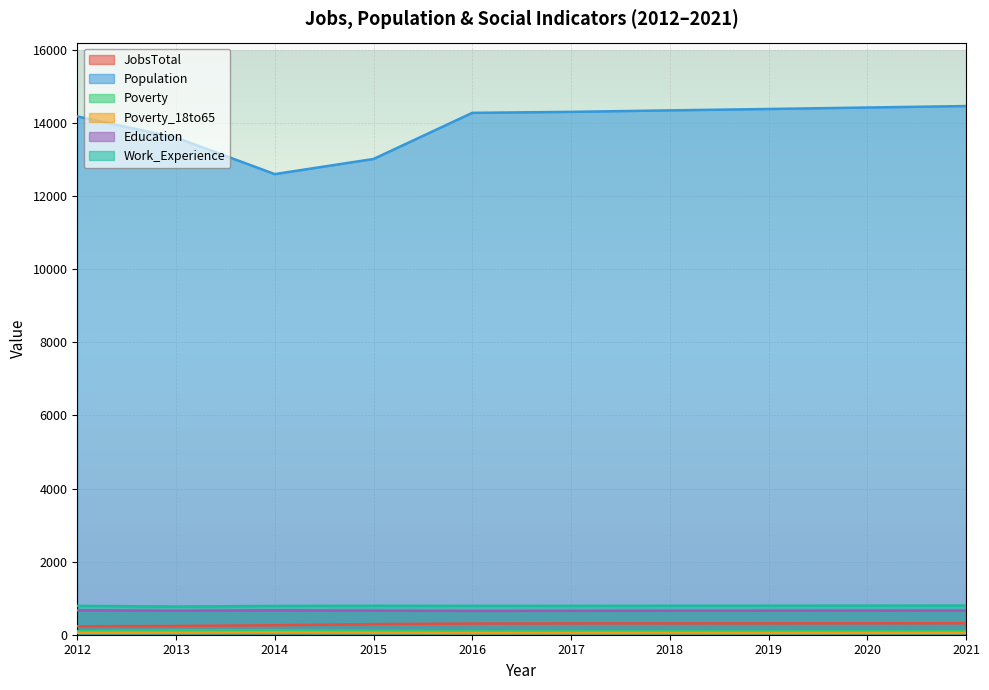

What is the difference between the Poverty values at 2012 and 2014?

22